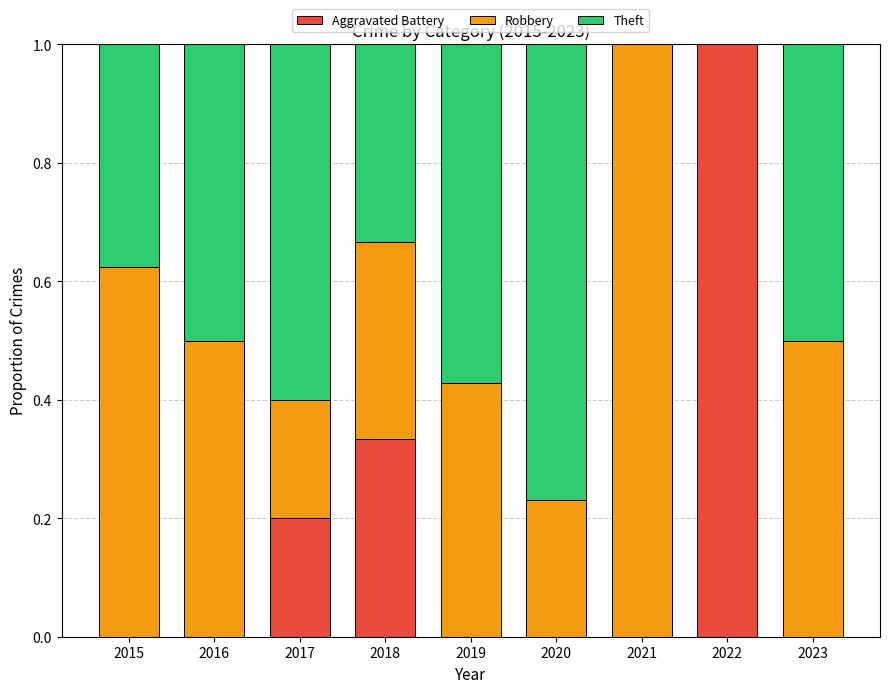

How many series are shown in this chart?

3